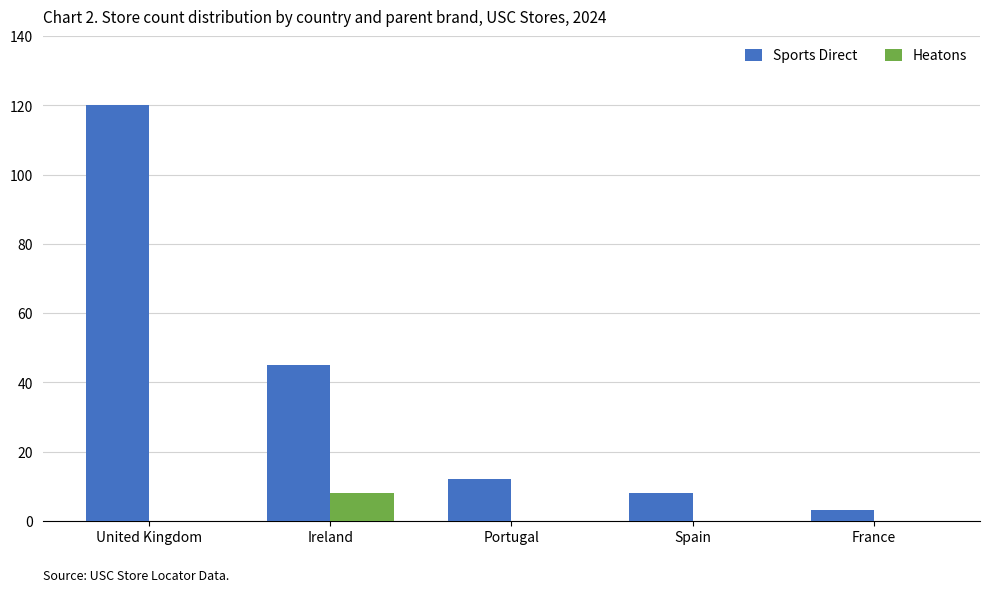

What is the approximate value of Sports Direct at France?

3